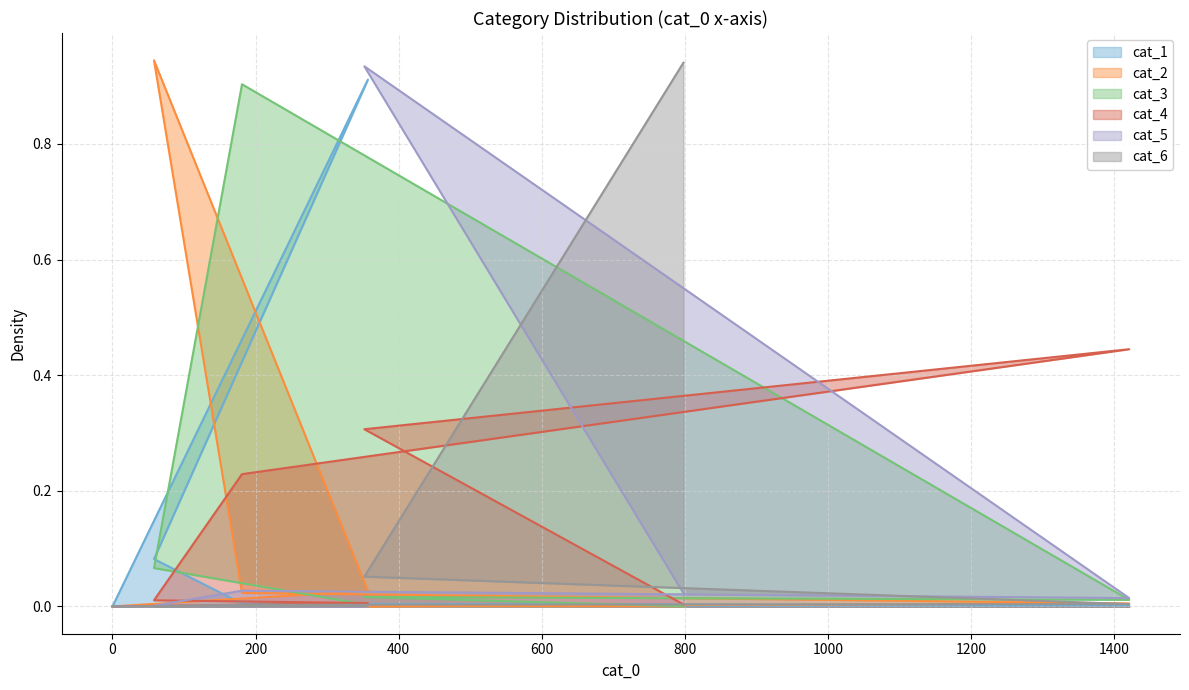

At which category is the sum across all series the highest?

352